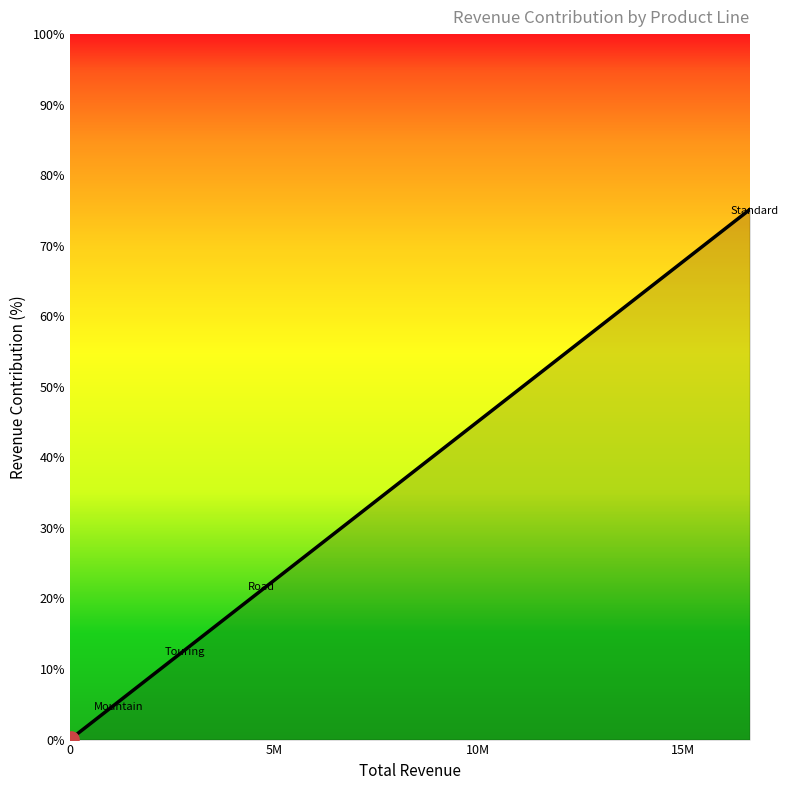

What is the greatest value displayed?

75.1